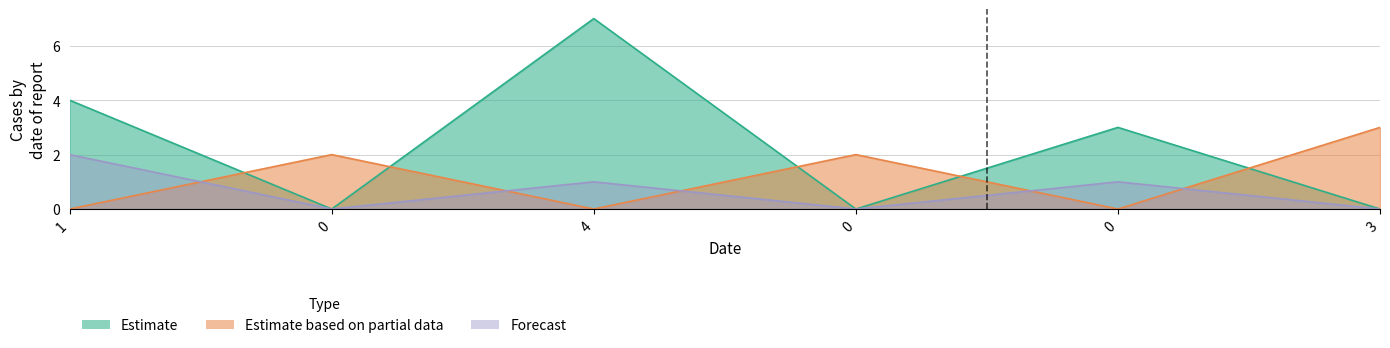

How many lines are shown in the chart?

3